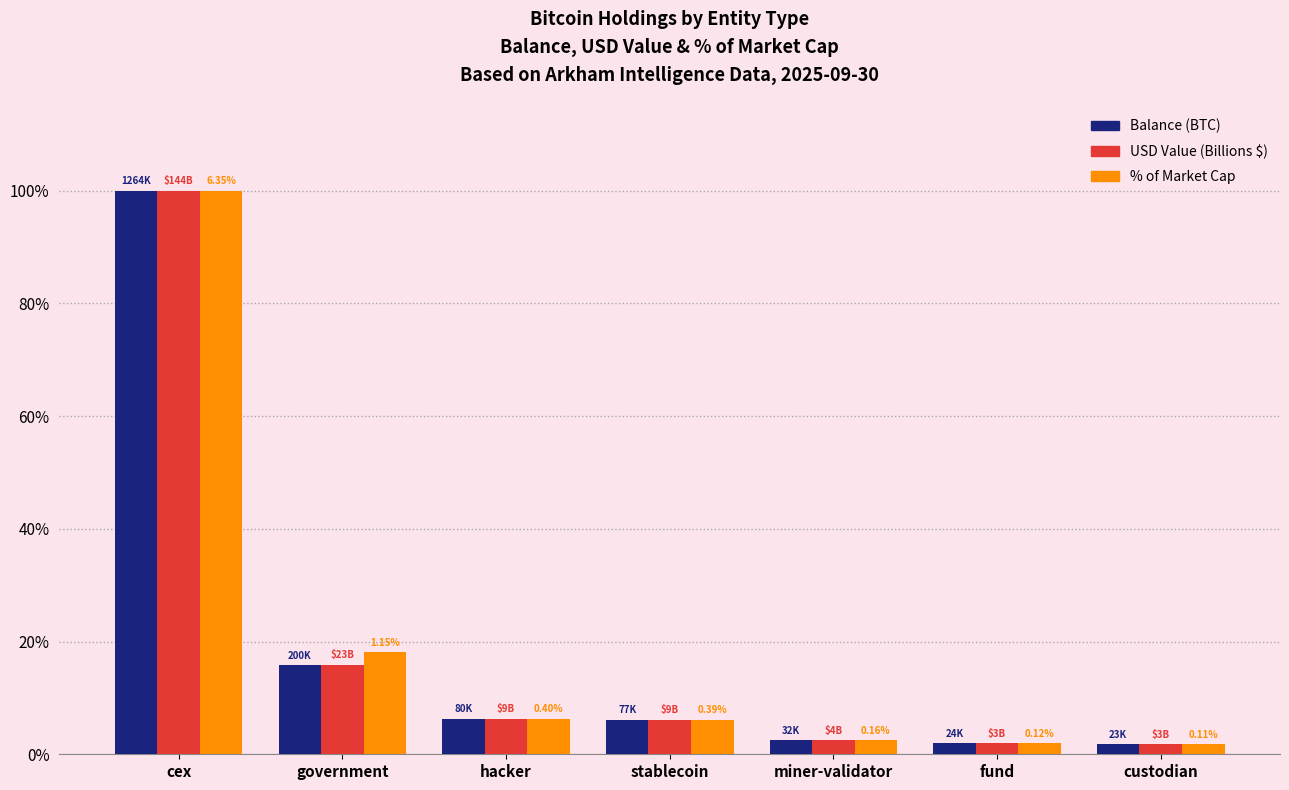

At which category does the chart reach its peak across all series?

cex